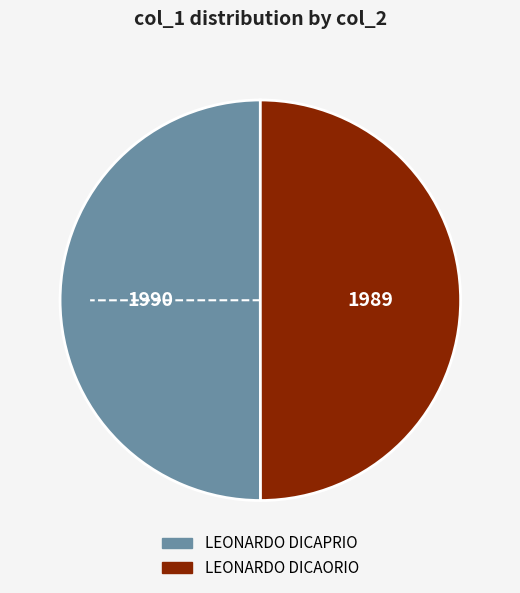

Is the sum of LEONARDO DICAPRIO and LEONARDO DICAORIO greater than half?

Yes